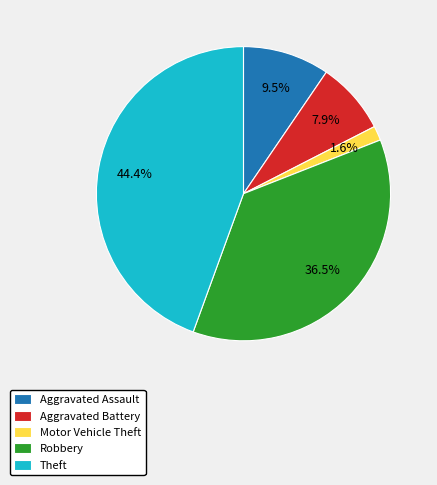

How much of the chart is everything except Motor Vehicle Theft?

98.4%